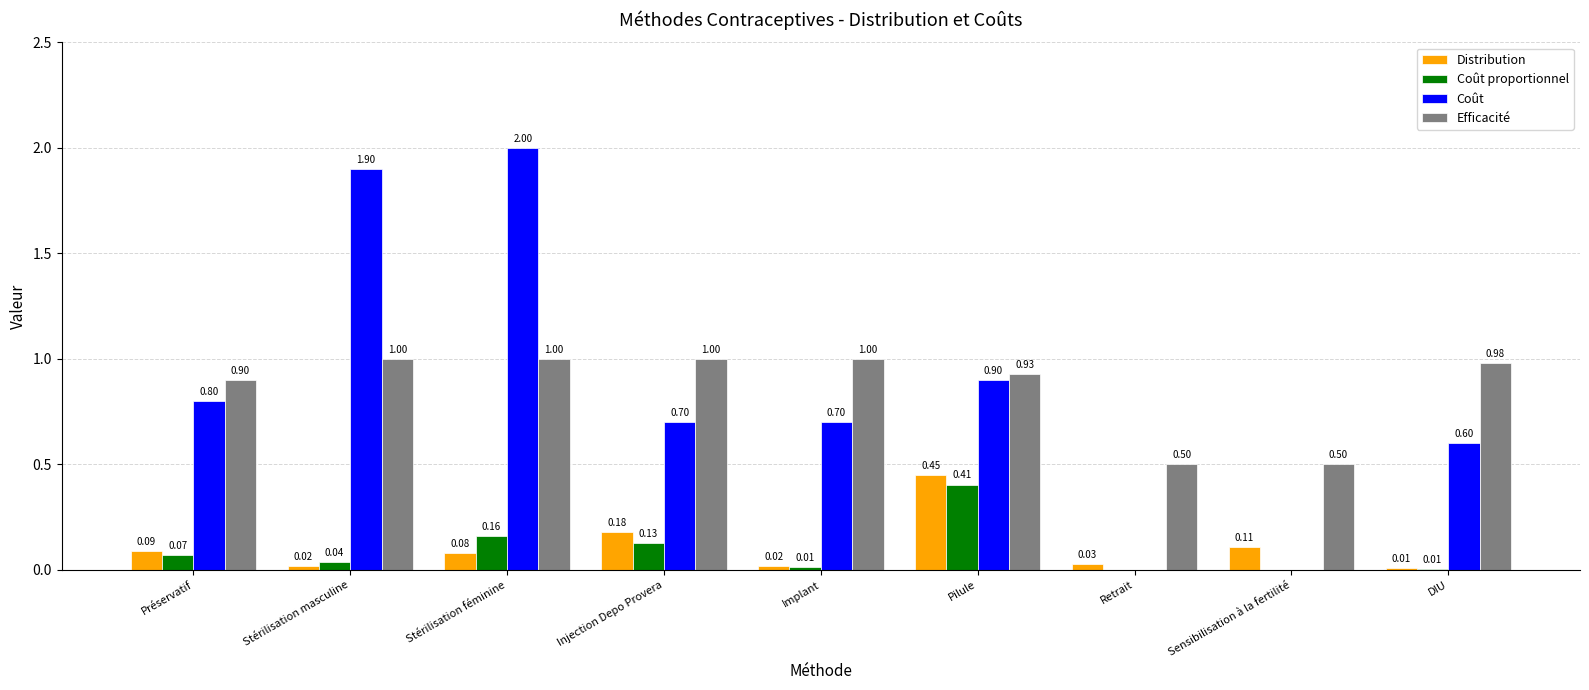

Where is Coût nearest to the value 1?

Pilule